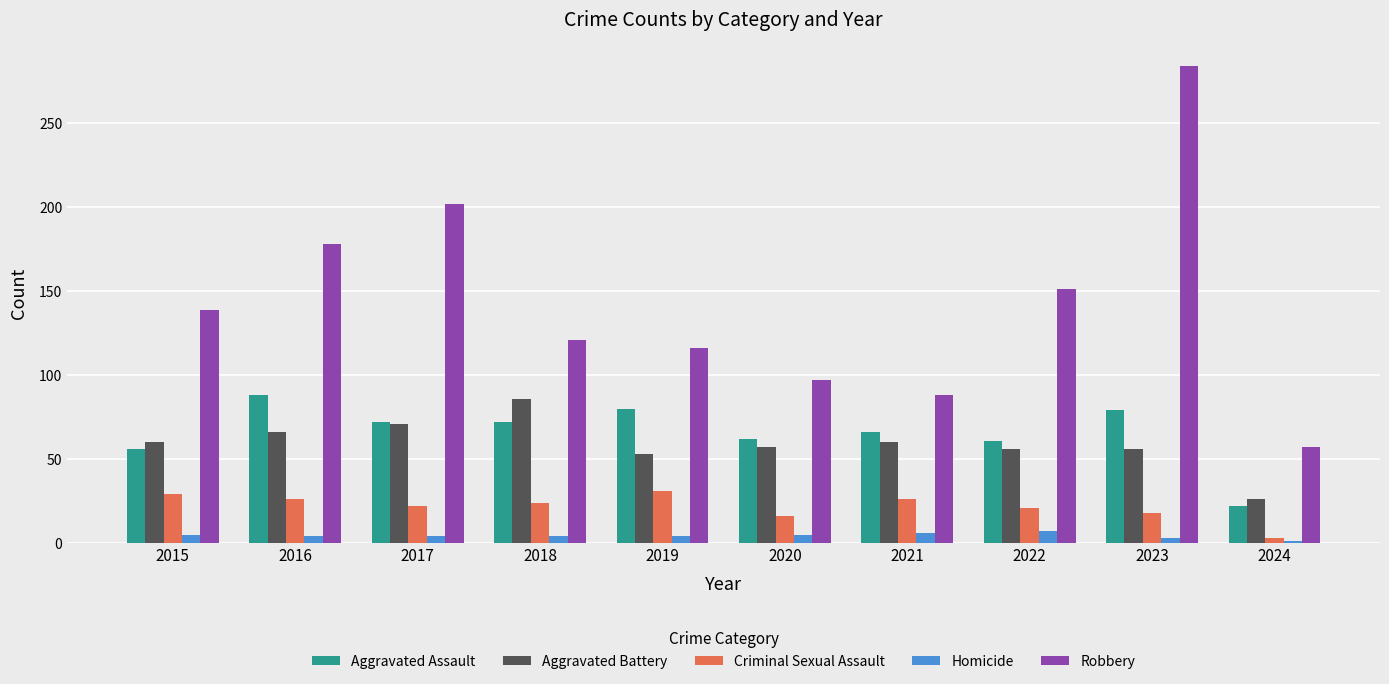

What is the sum of all Criminal Sexual Assault values?

216